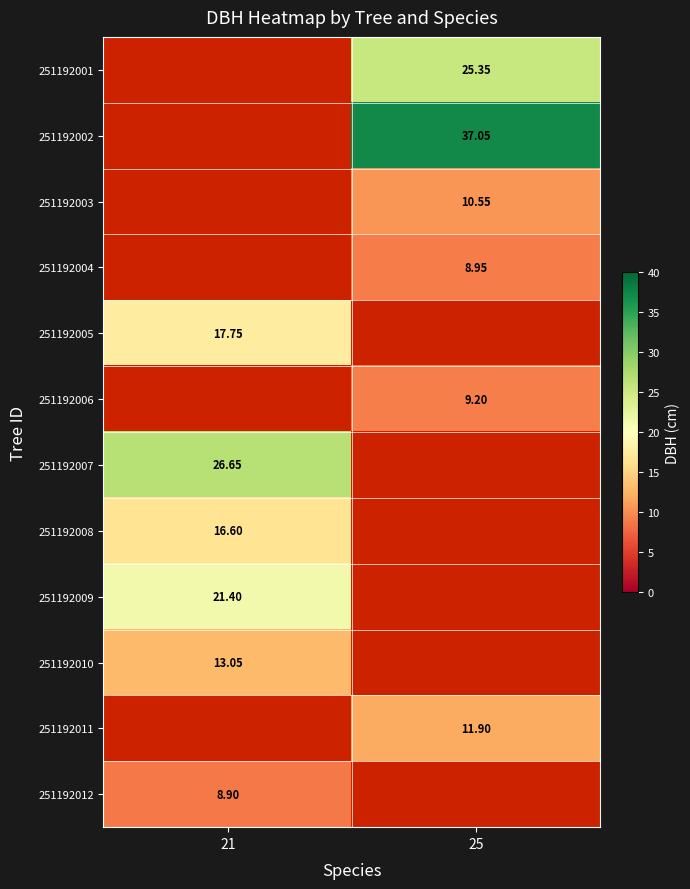

Which has a higher value, 25 or 21?

21